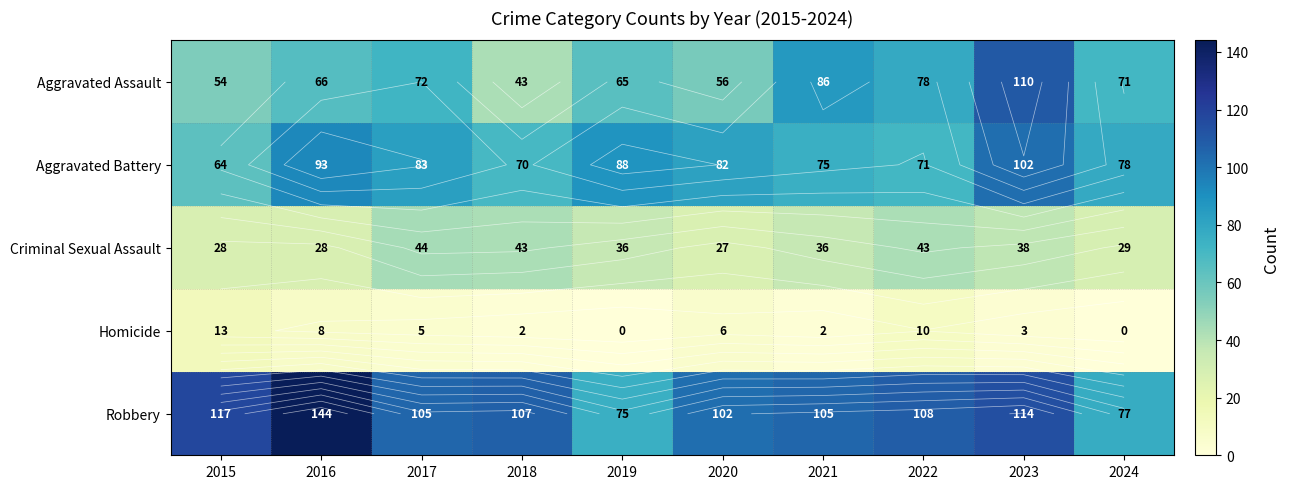

What is the difference between the maximum and second lowest values in the Criminal Sexual Assault series?

16